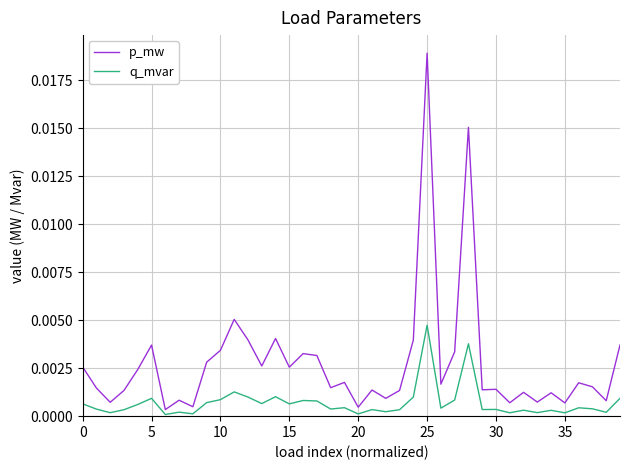

List the series in order of their peak value, lowest first.

q_mvar, p_mw